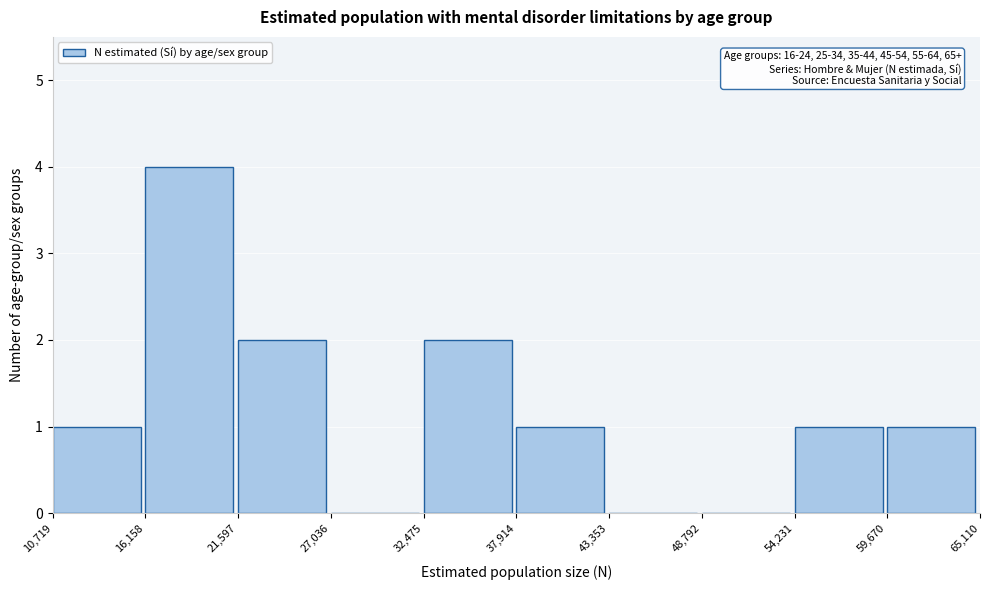

Which range on the x-axis has the tallest bar?

16,158 to 21,597